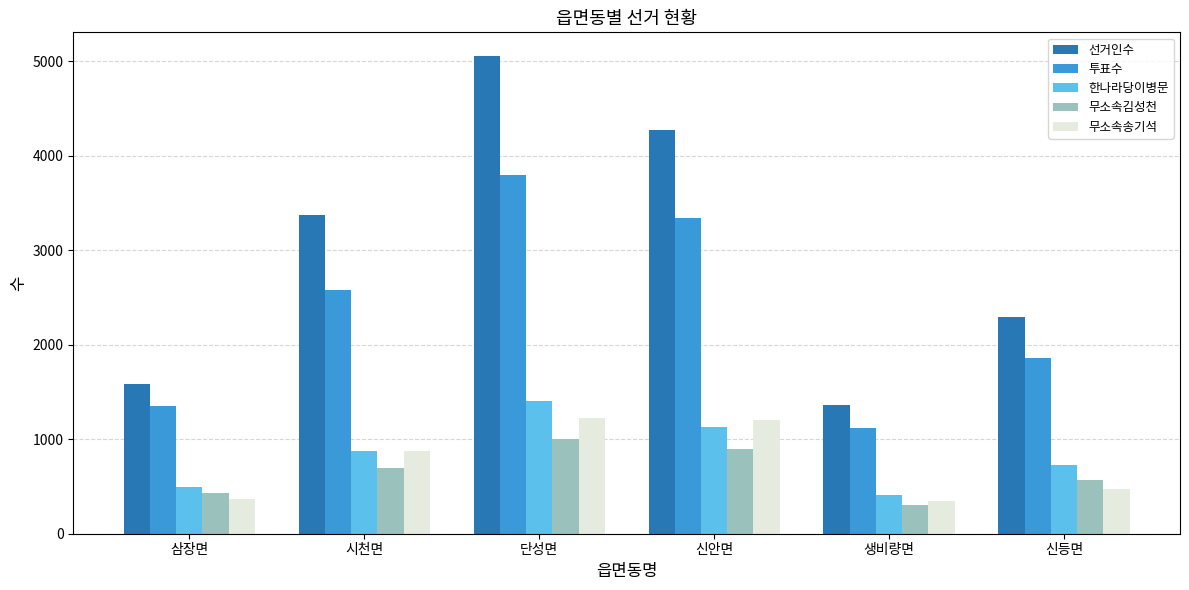

What is the value of the 한나라당이병문 bar at the 3rd from the left?

1402